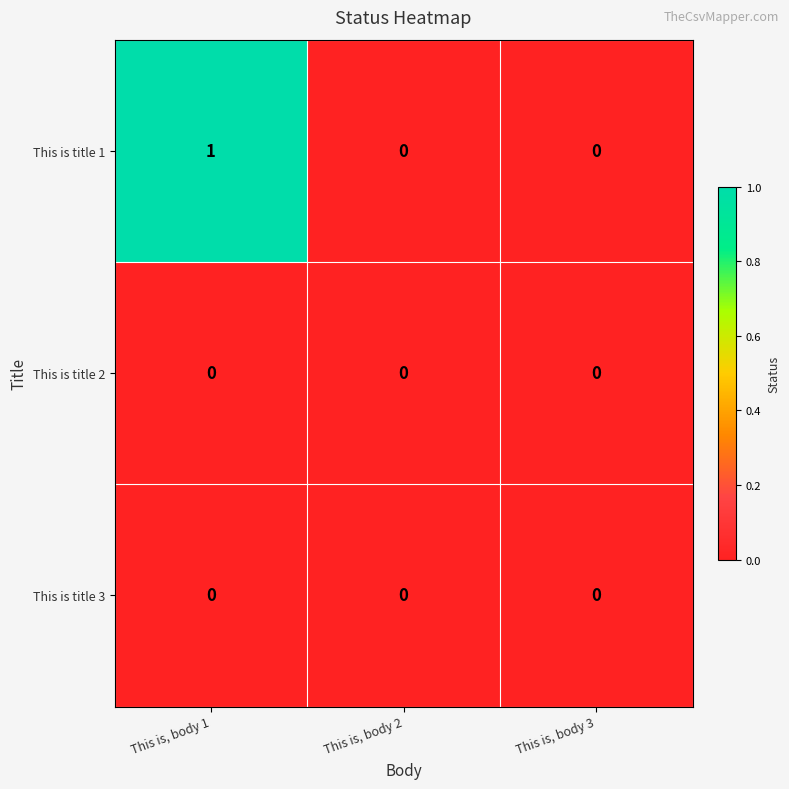

Which series has the widest spread of values?

This is title 1